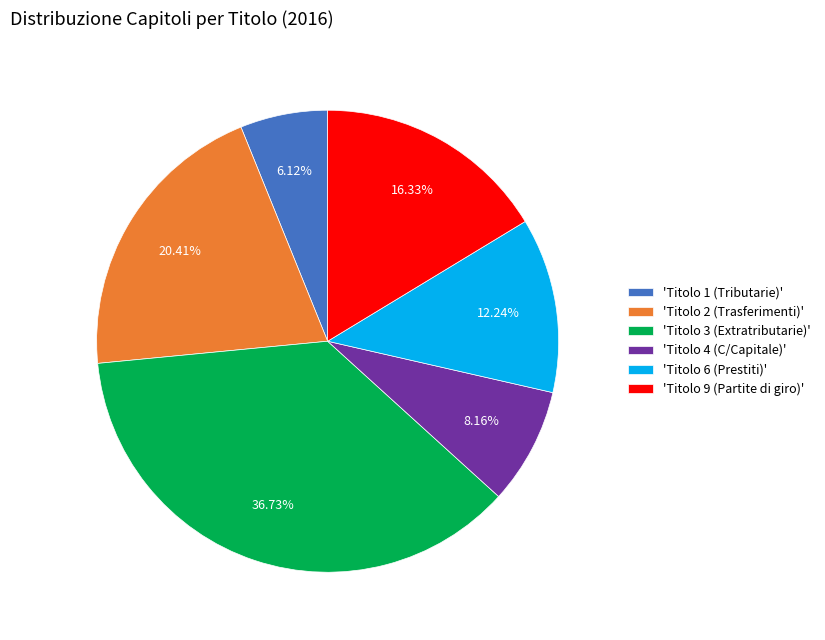

Combined, do 'Titolo 1 (Tributarie)' and 'Titolo 9 (Partite di giro)' account for over 50%?

No